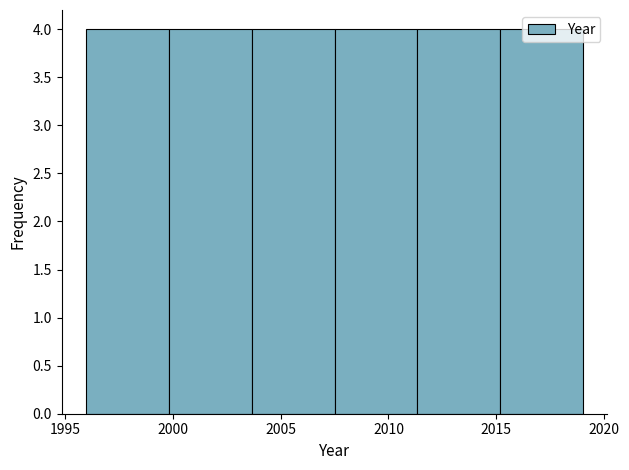

How tall is the bar that spans 2007.5 to 2011.5 on the x-axis? Neither the bar edges nor the heights are printed on the chart, so give them approximately, as read against the axes.

4